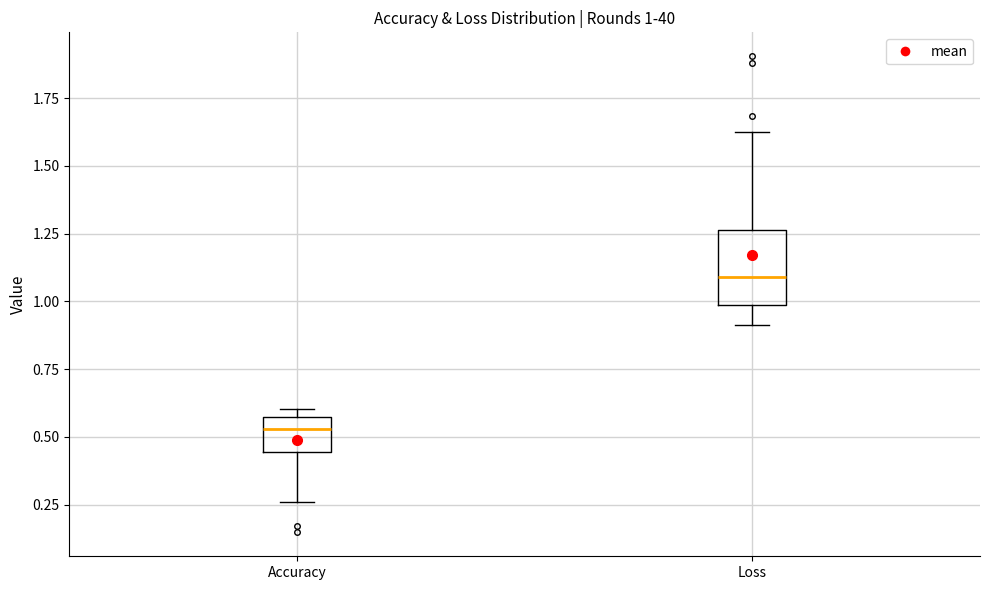

Which box's median line is the highest?

Loss